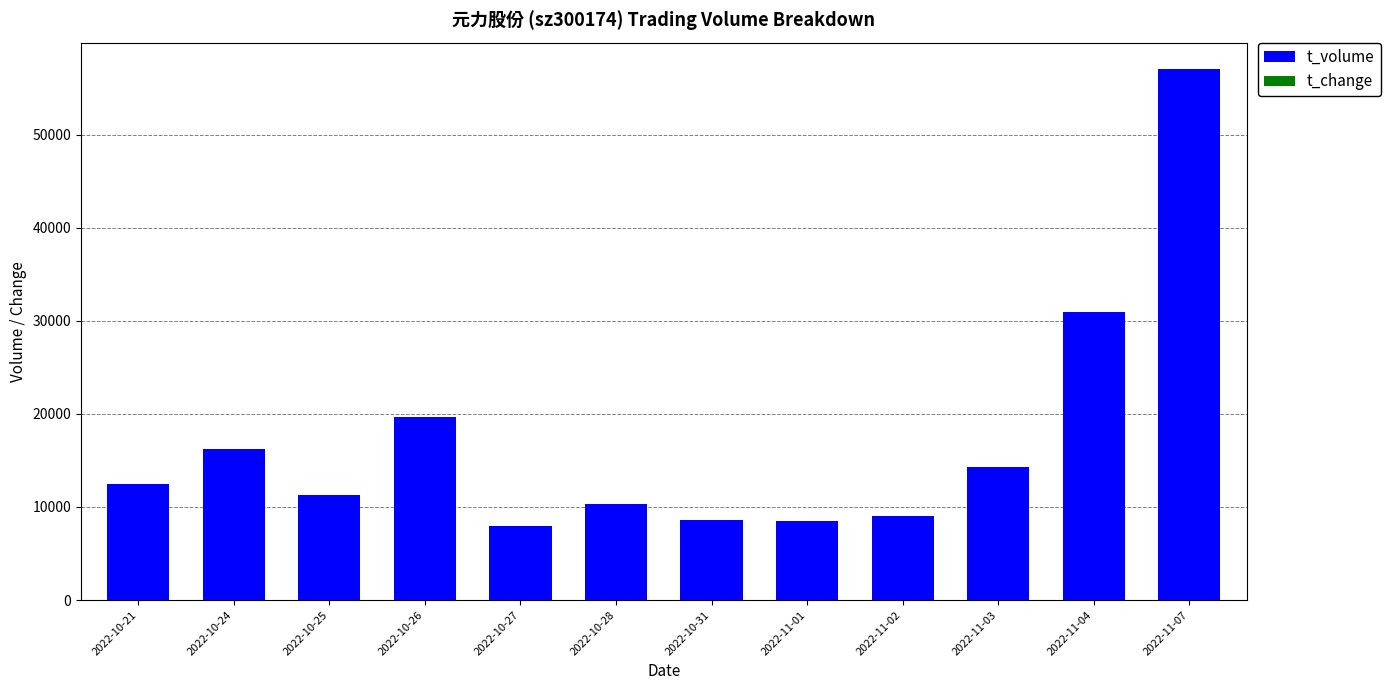

At which category is the sum across all series the highest?

2022-11-07